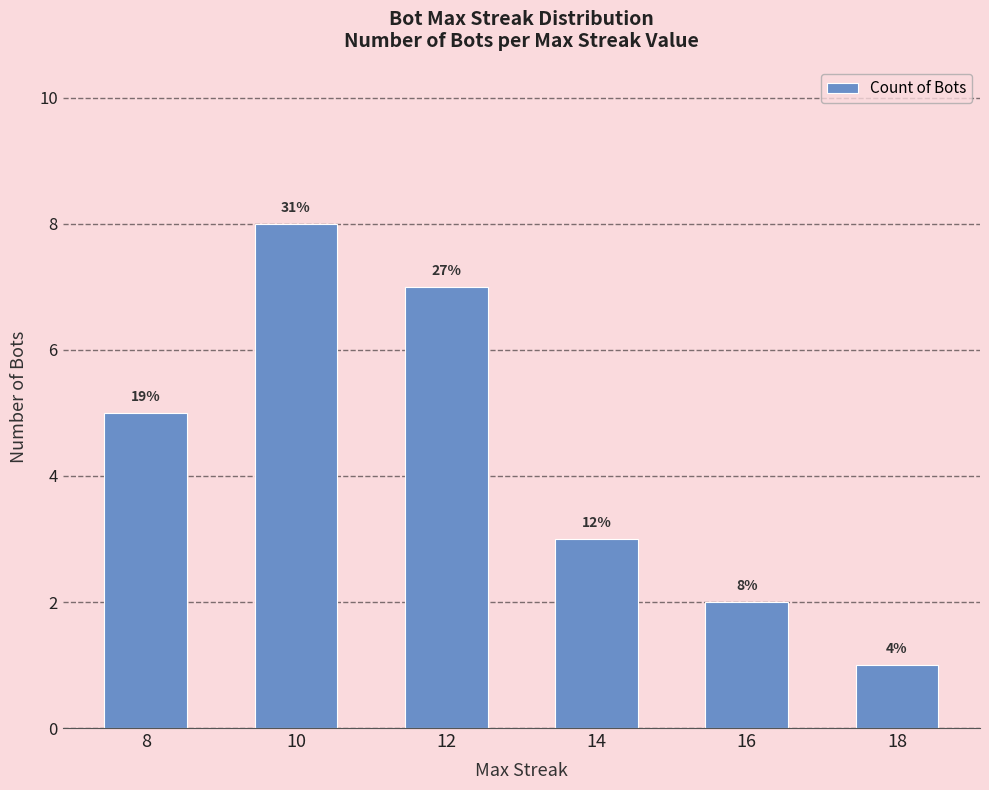

List the labels in order of value, smallest first.

18, 16, 14, 8, 12, 10